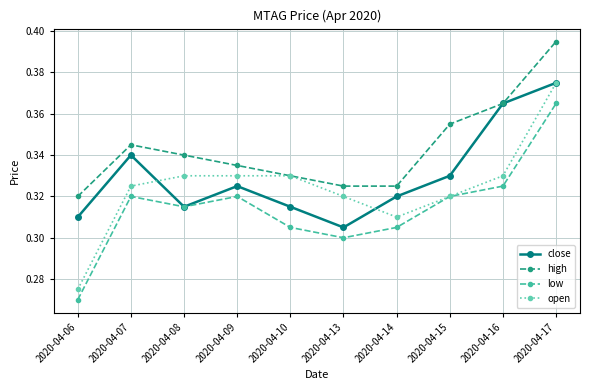

The value of low at 2020-04-09 is 0.3. True or false?

True